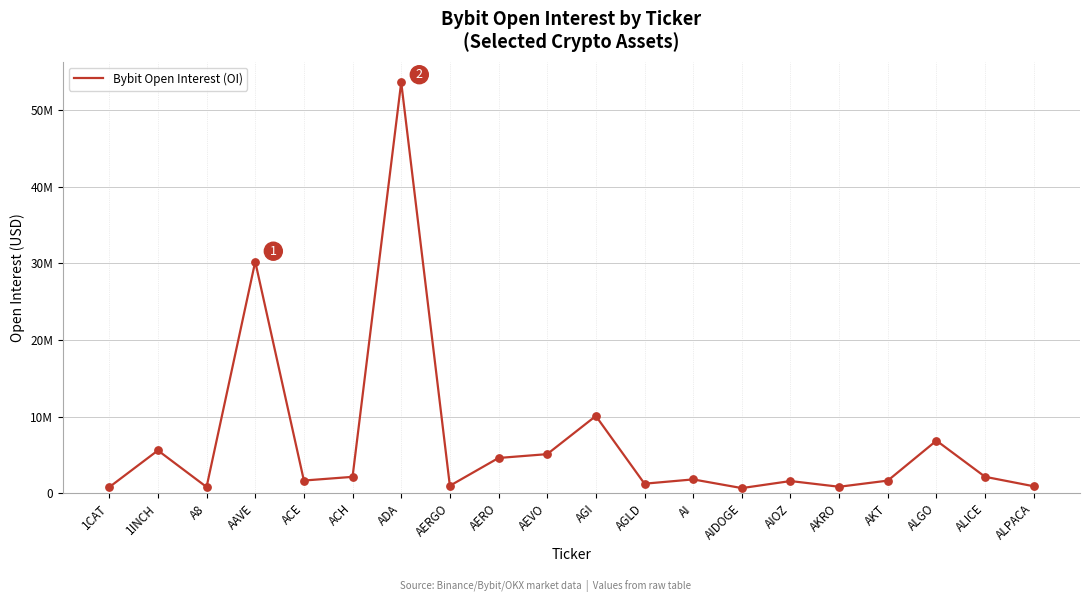

Between ALPACA and 1CAT, which is larger?

ALPACA